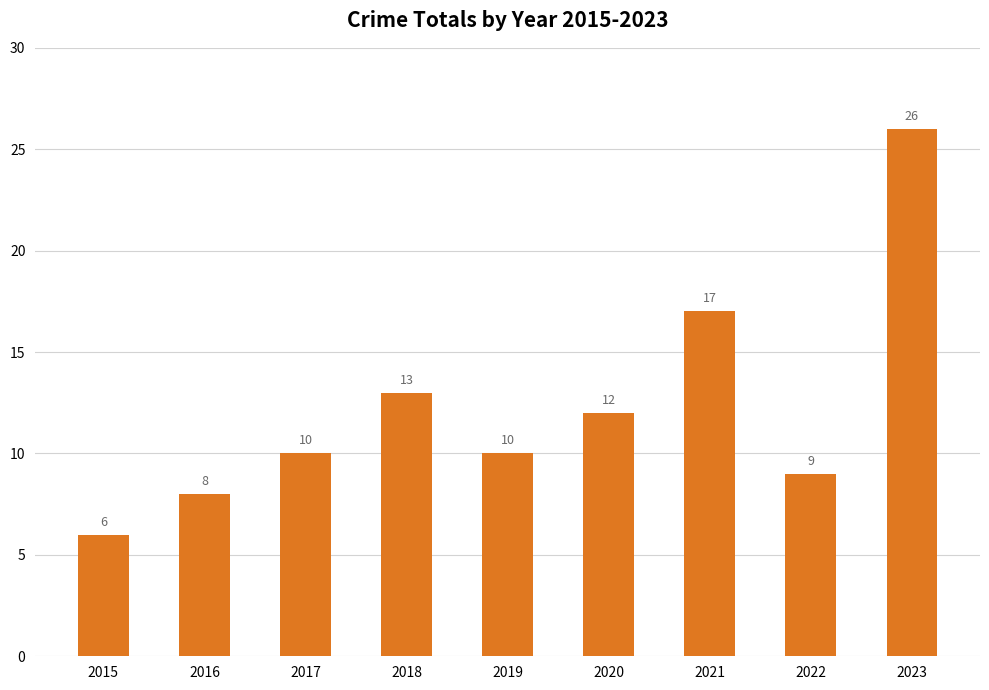

Is it true that the value at 2019 is 10?

True